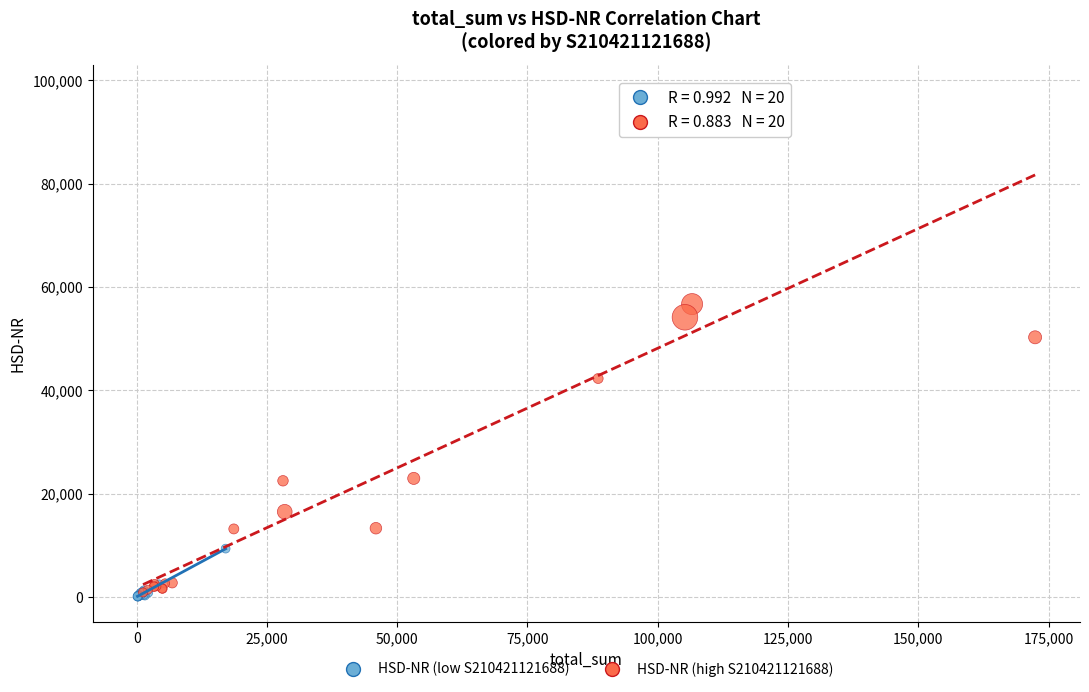

Which series has the largest Y range (max minus min)?

HSD-NR (high S210421121688)